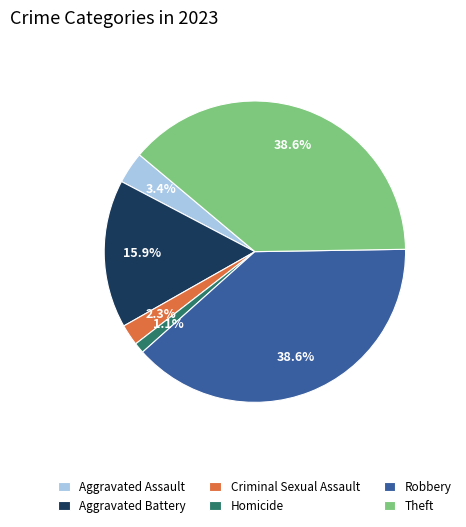

Which category has the smallest portion of the pie?

Homicide